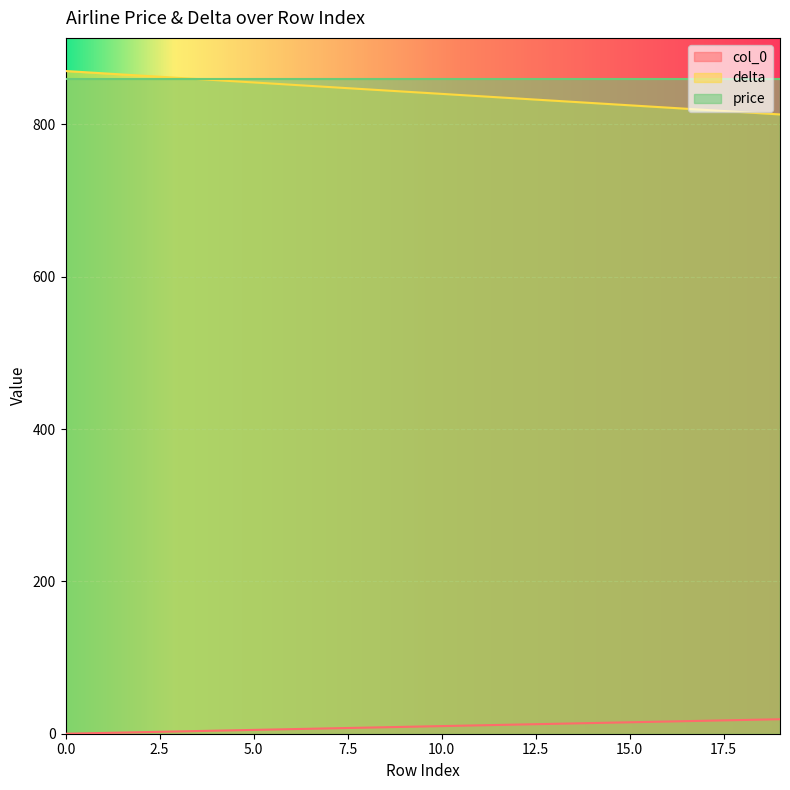

True or false: price and col_0 intersect in this chart.

False